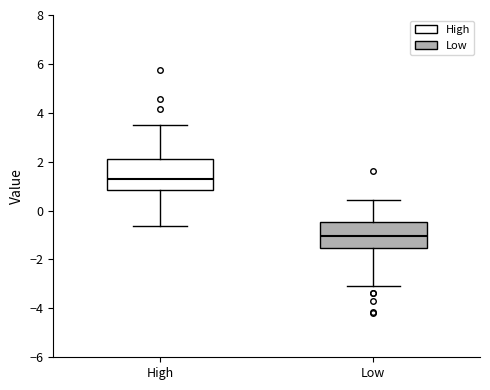

Reading left to right, read every box against the y-axis: the position of its median line, the range the box covers, and the ends of its whiskers. The values are not printed on the chart, so give them approximately, as read against the axis.

High: median 1.4, box 0.8 to 2.2, whiskers -0.6 to 3.4
Low: median -1.0, box -1.6 to -0.4, whiskers -3.2 to 0.4